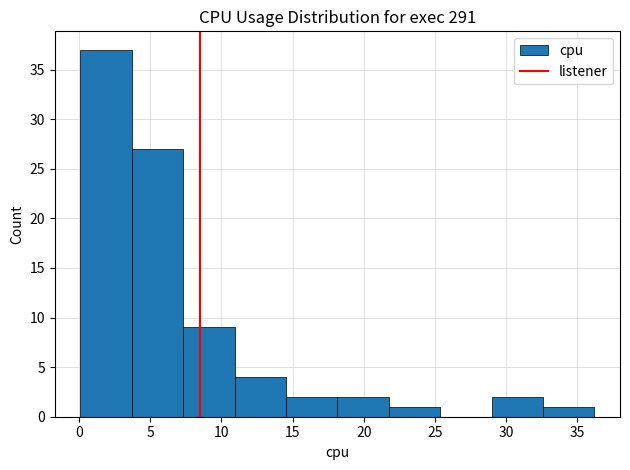

Reading left to right, transcribe this chart: for each bar, give the range it covers on the x-axis and its height. Neither the bar edges nor the heights are printed on the chart, so give them approximately, as read against the axes.

0.0 to 3.5: 37
3.5 to 7.5: 27
7.5 to 11.0: 9
11.0 to 14.5: 4
14.5 to 18.0: 2
18.0 to 22.0: 2
22.0 to 25.5: 1
25.5 to 29.0: 0
29.0 to 32.5: 2
32.5 to 36.0: 1